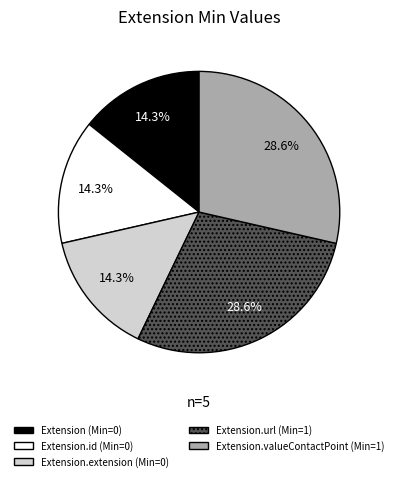

To the nearest percent, what is the average slice percentage?

20%